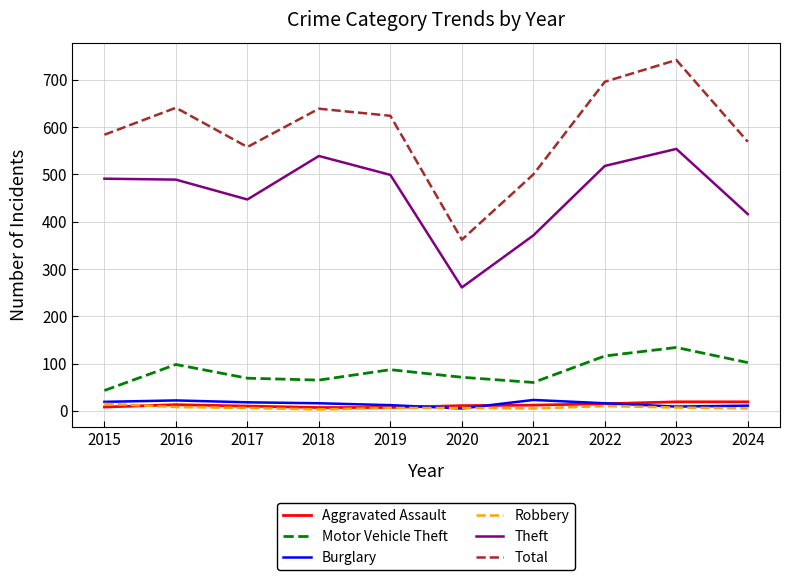

True or false: Burglary has a value of 12 at 2019.

True